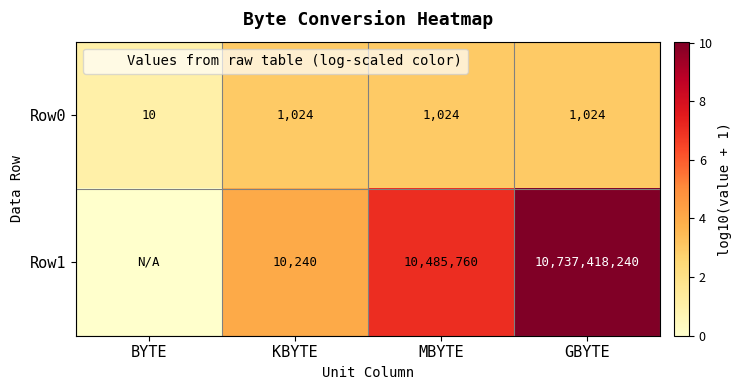

At MBYTE, list the series in order from smallest to largest.

Row0, Row1